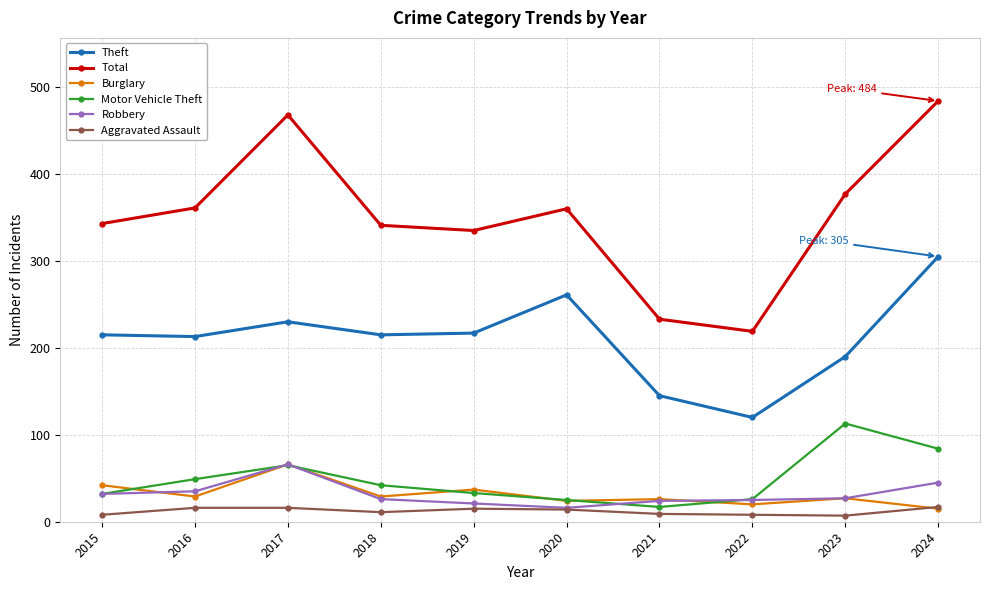

How many interior local peaks does the Total series have?

2